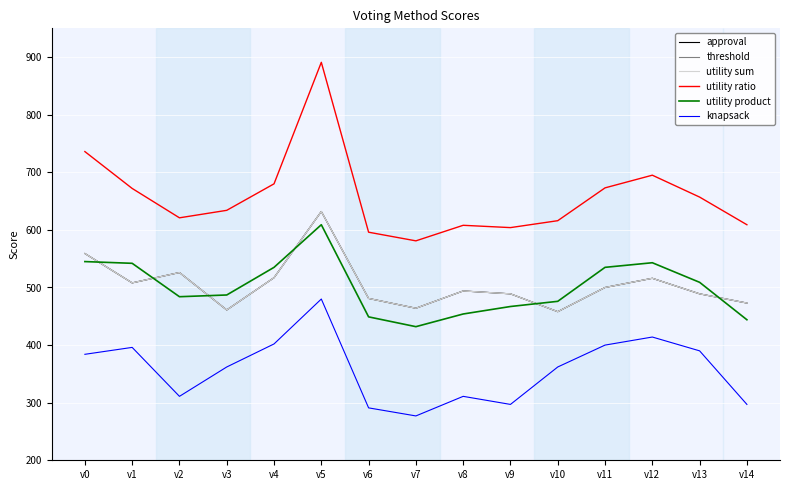

At how many categories does at least one series exceed 536?

15